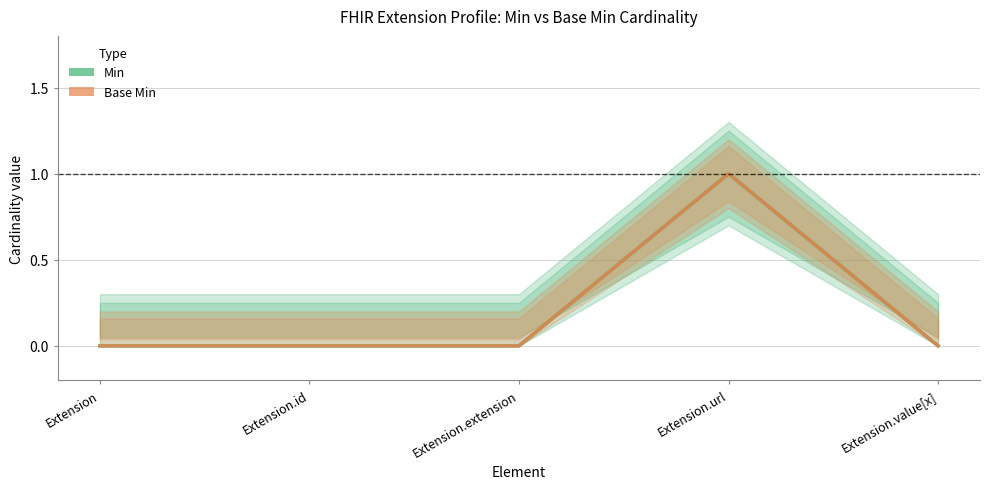

How many series are shown in this chart?

2